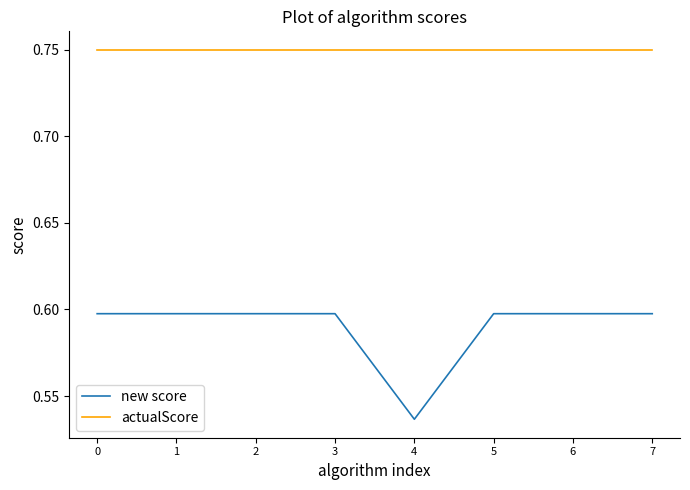

Count the number of categories in the chart.

8